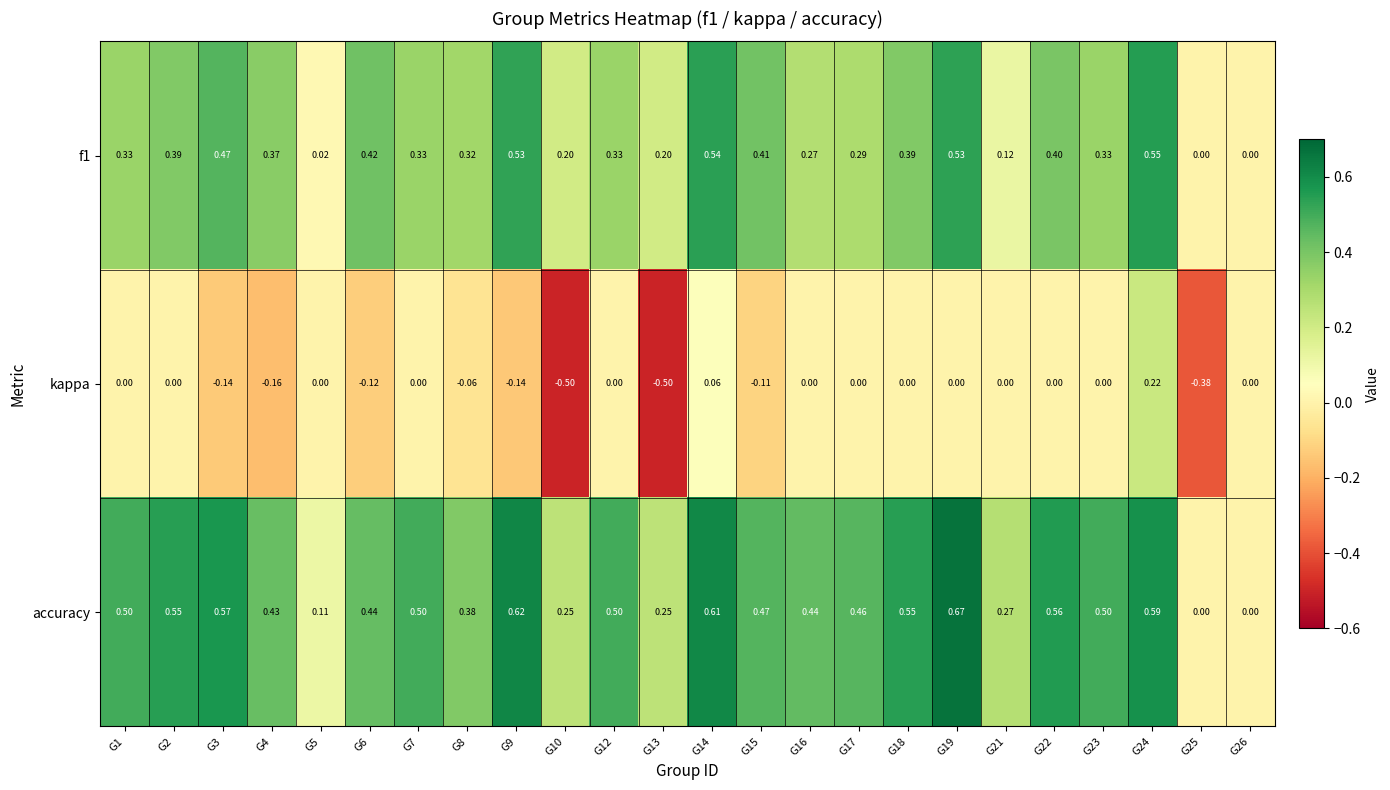

Which series has the widest spread of values?

kappa